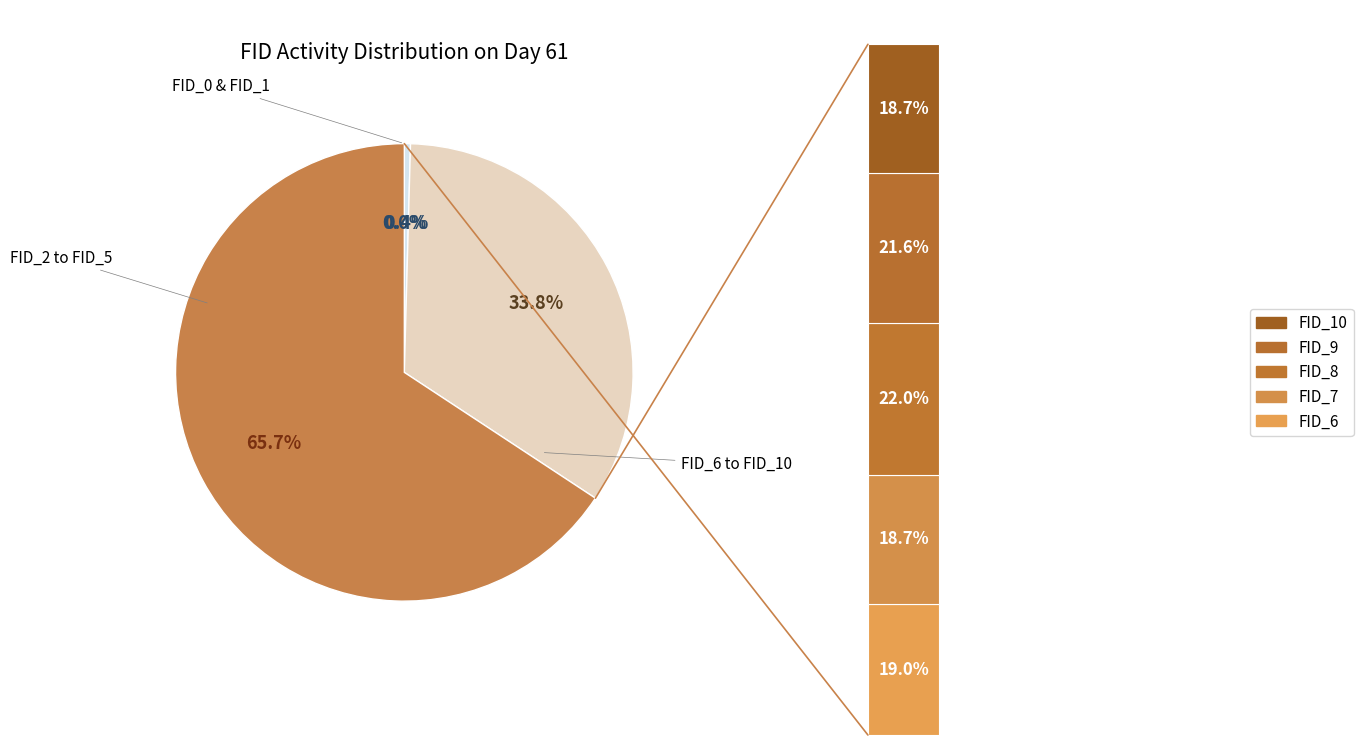

To the nearest percent, what portion does FID_4 represent?

10%